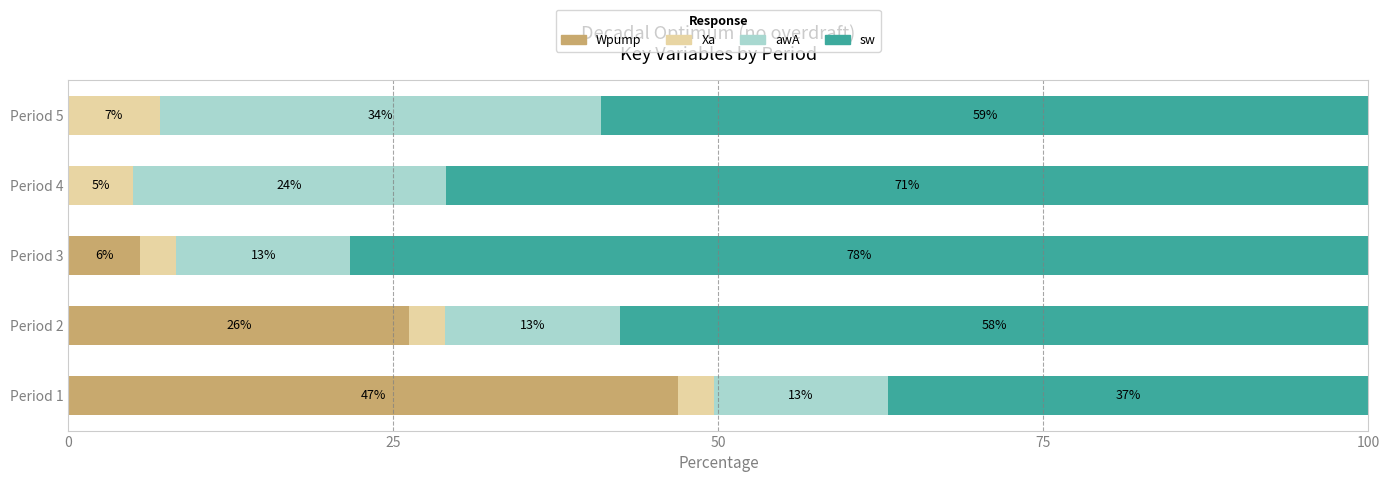

What is the total value across all series at Period 5?

100.0